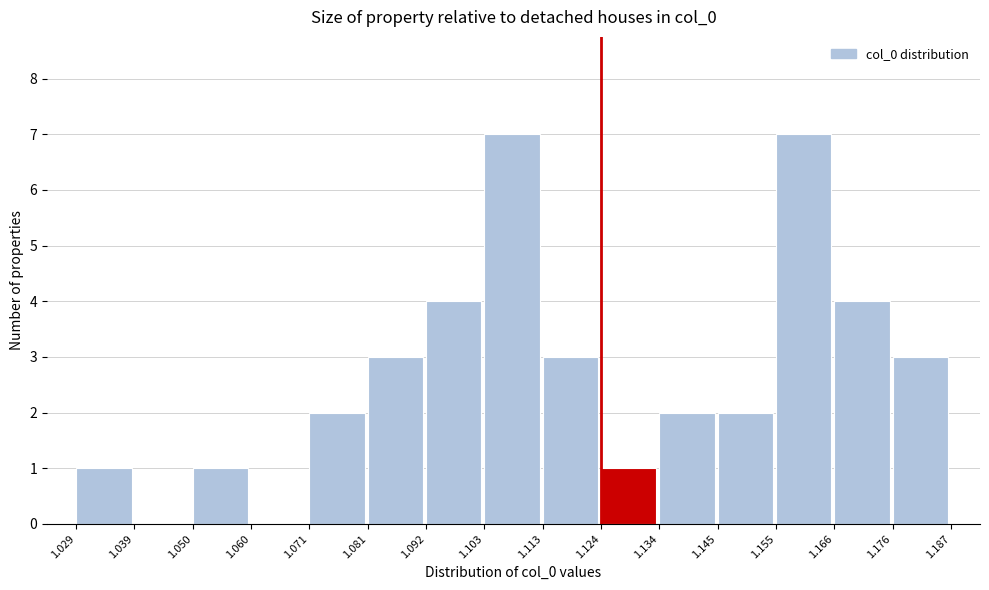

How tall is the bar that spans 1.081 to 1.092 on the x-axis? The values are not printed on the chart, so give them approximately, as read against the axis.

3